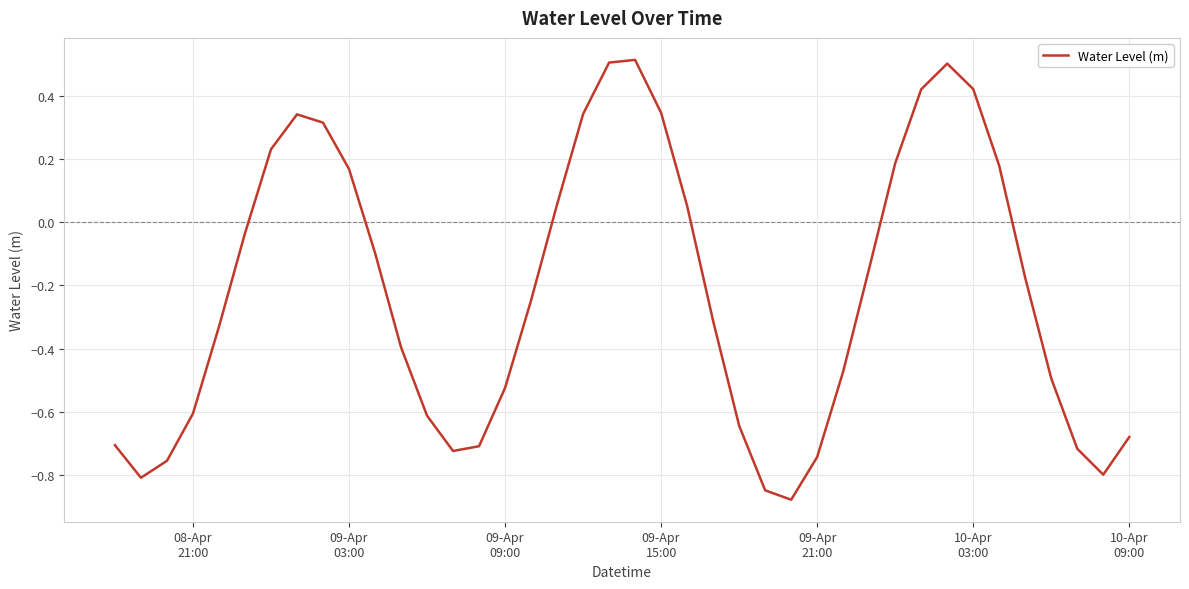

What is the maximum value shown in the chart?

0.5